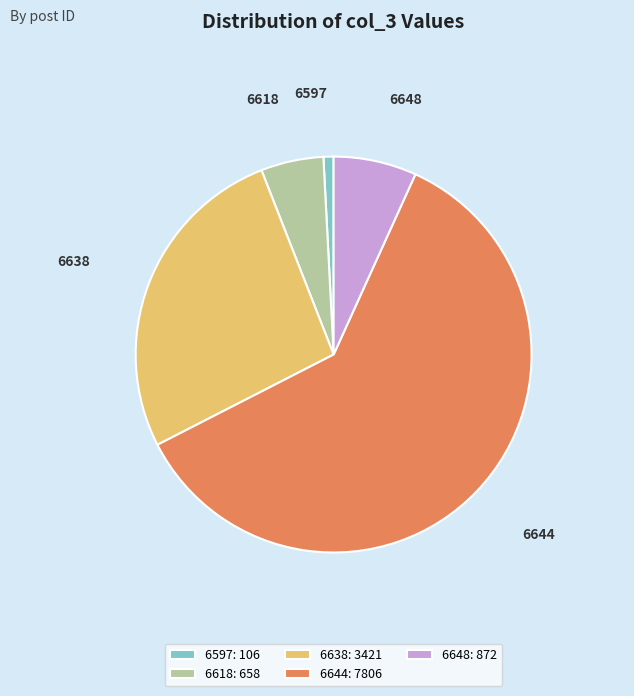

The 6638 slice represents 33% of the pie. True or false?

False